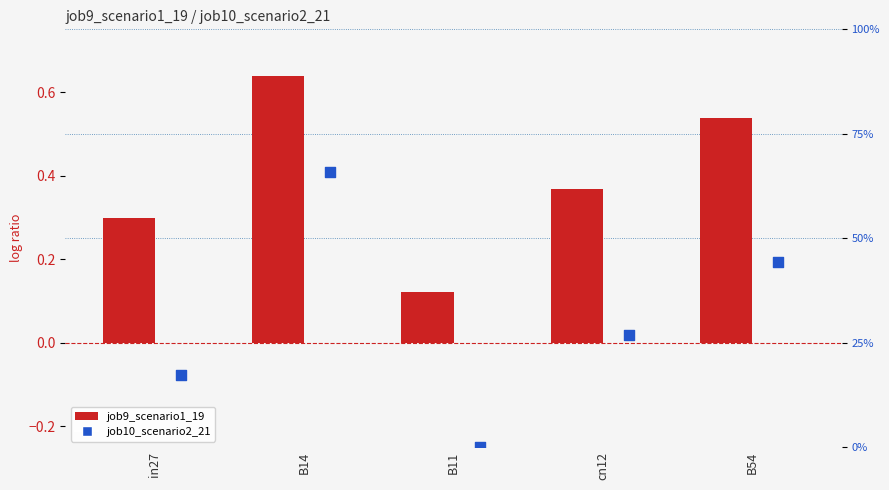

At how many categories does at least one series exceed 0?

5